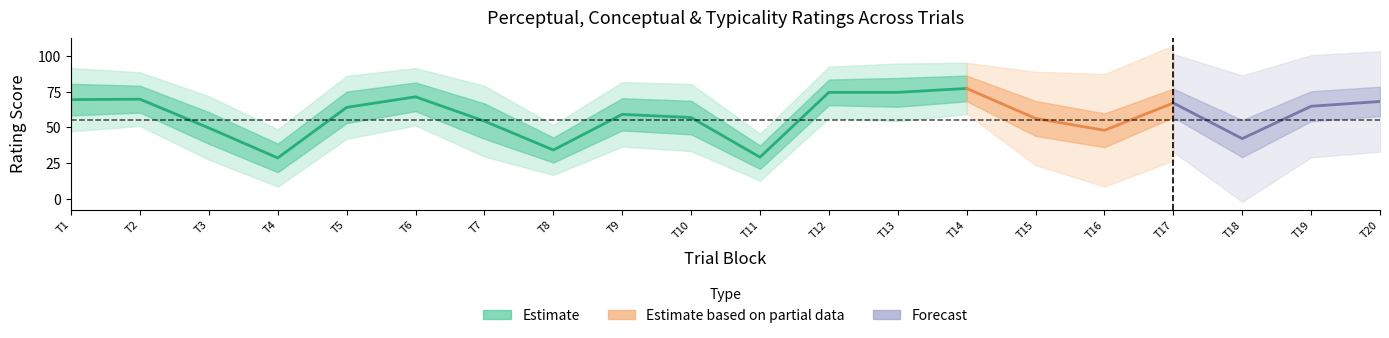

Where is the first local minimum for perceptual?

4